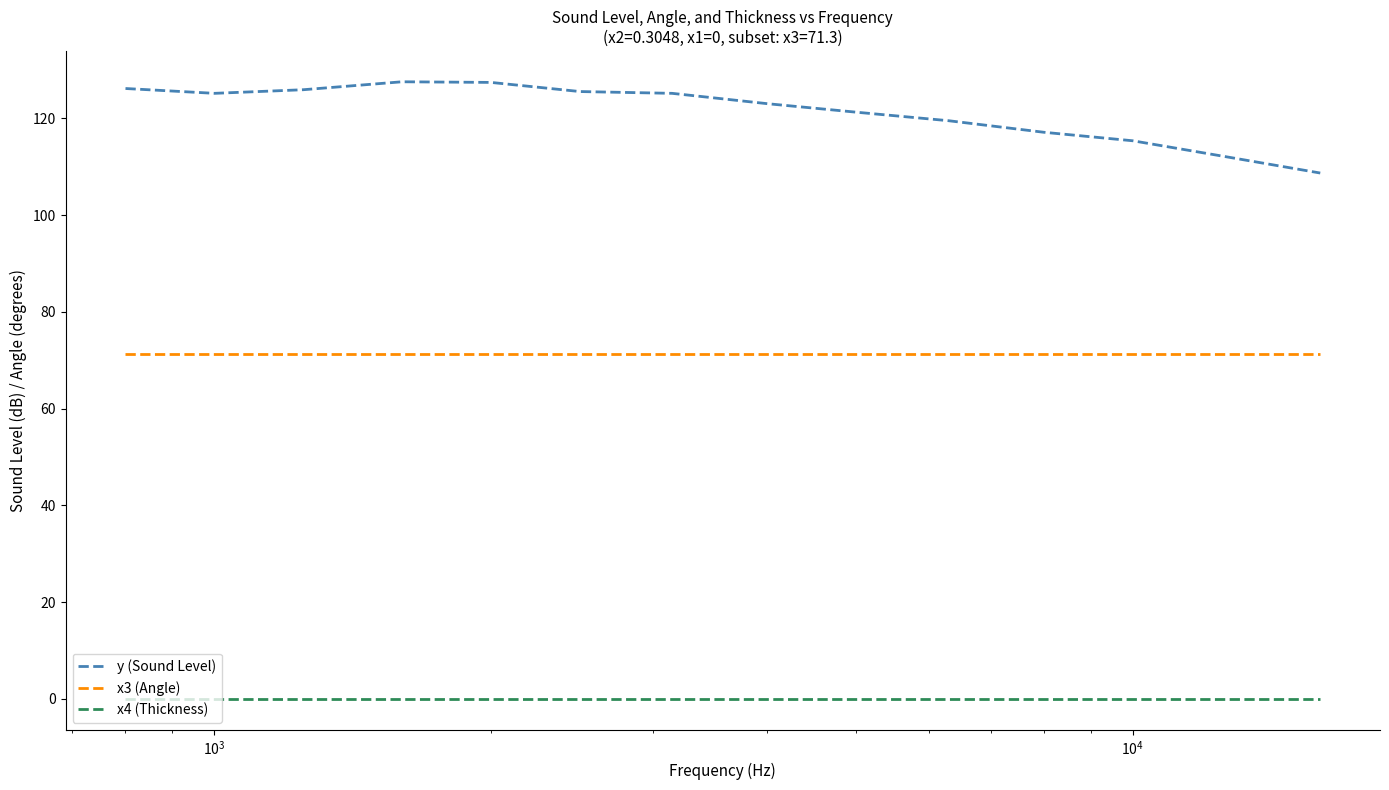

List the series in order of their overall mean, highest first.

y (Sound Level), x3 (Angle), x4 (Thickness)